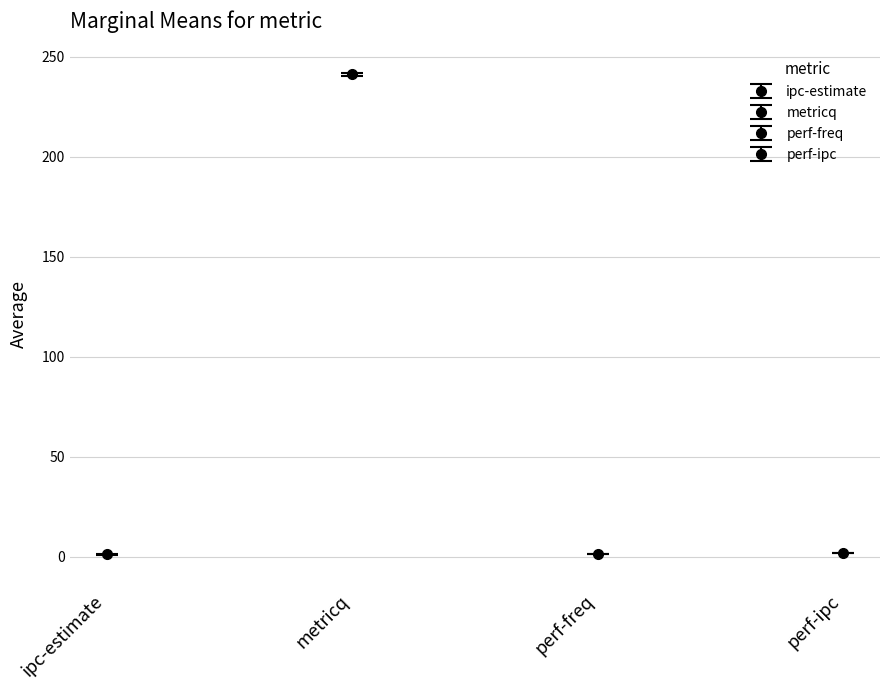

True or false: average has a value of 76.2 at metricq.

False